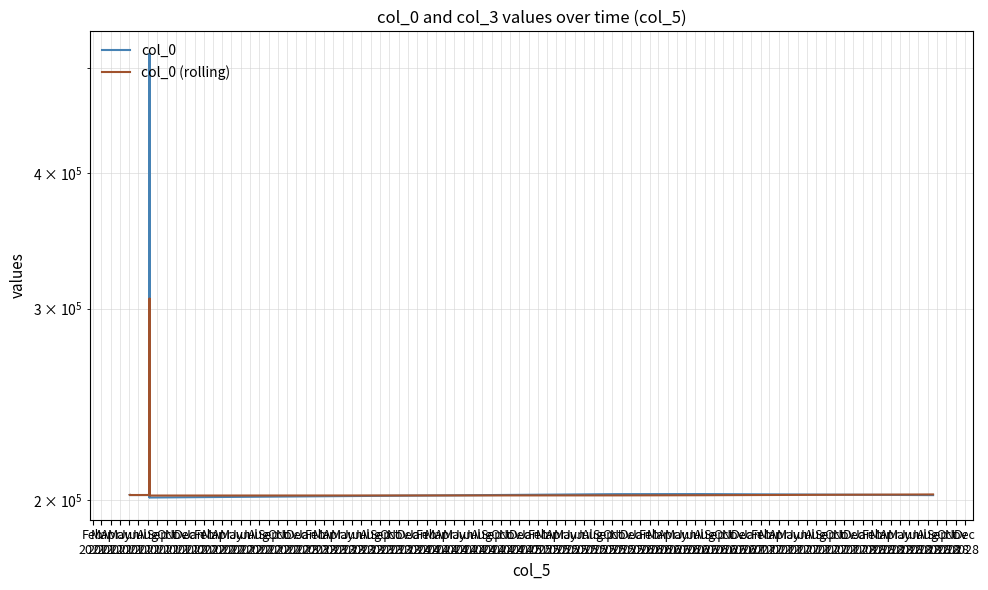

At which label is col_0 (rolling) closest to 254156?

Feb
2022